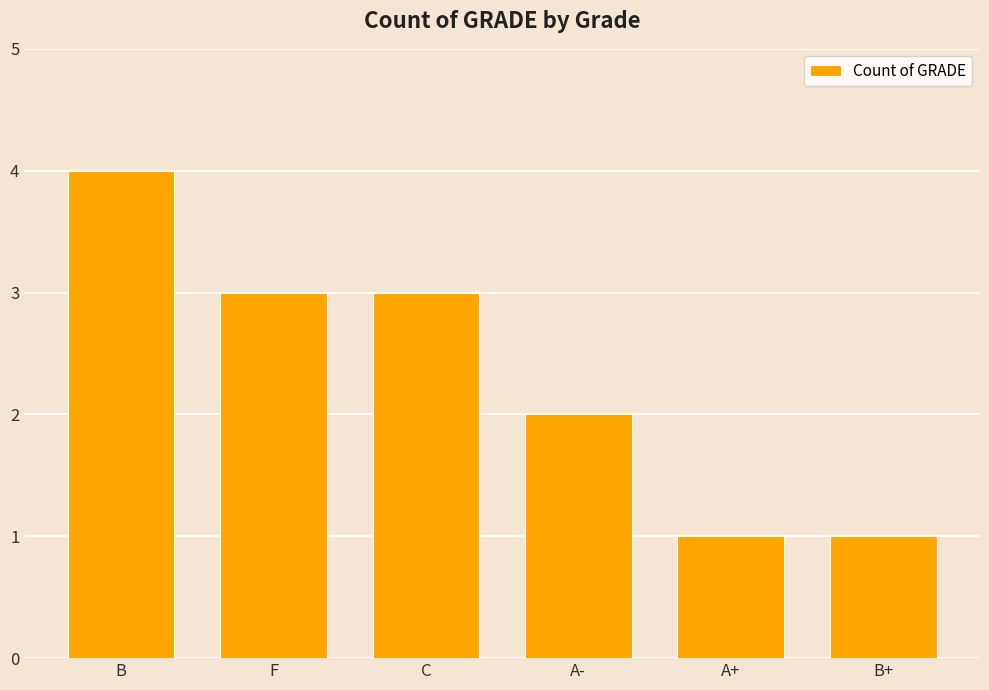

What position from the left is C?

3